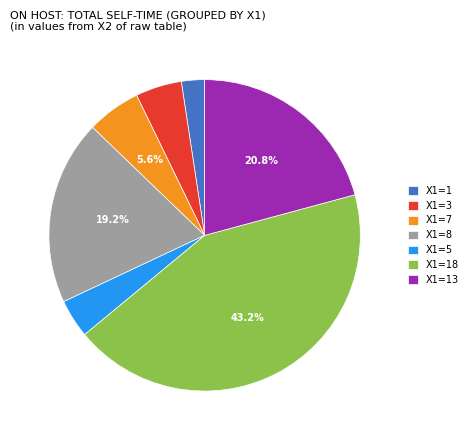

Approximately how many times larger is the value at X1=1 compared to X1=5?

0.6